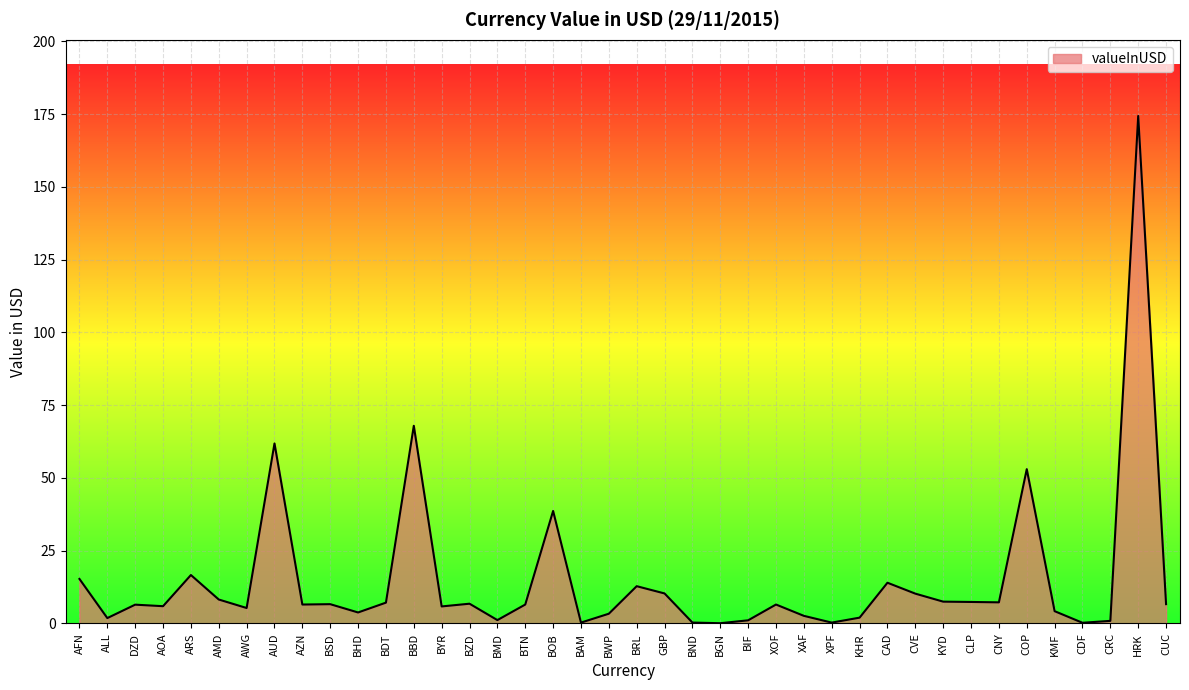

What is the difference between the maximum and minimum values?

174.3